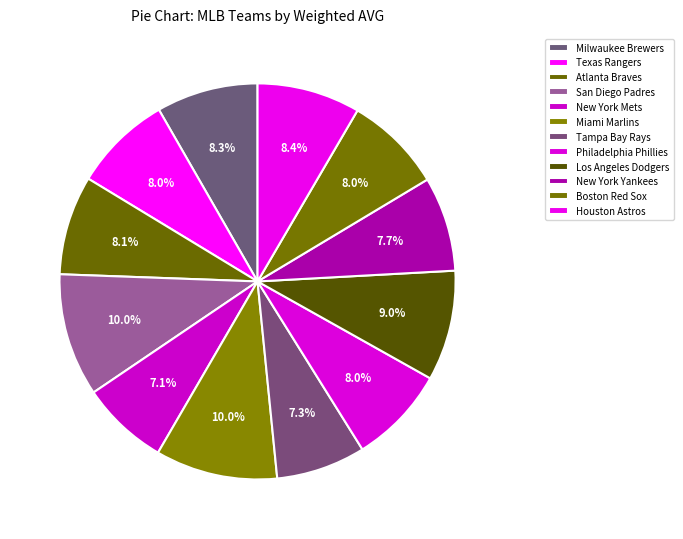

How many slices are in this pie chart?

12